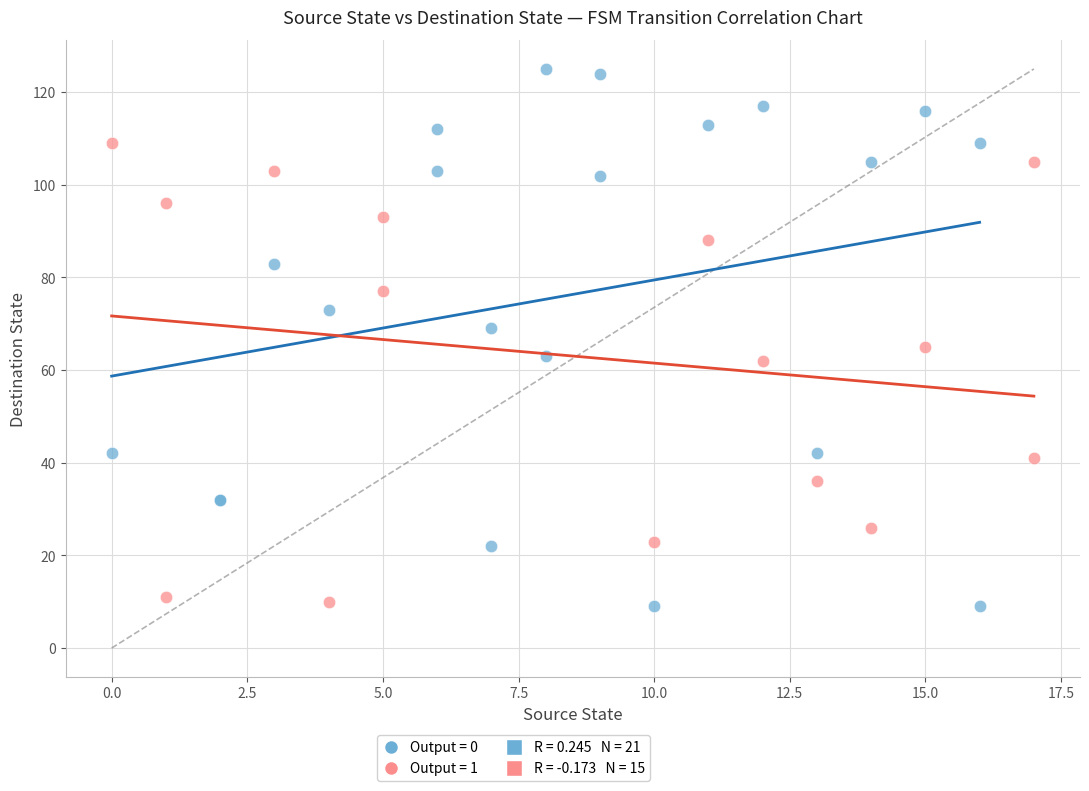

Which series reaches the maximum Y coordinate?

Output = 0